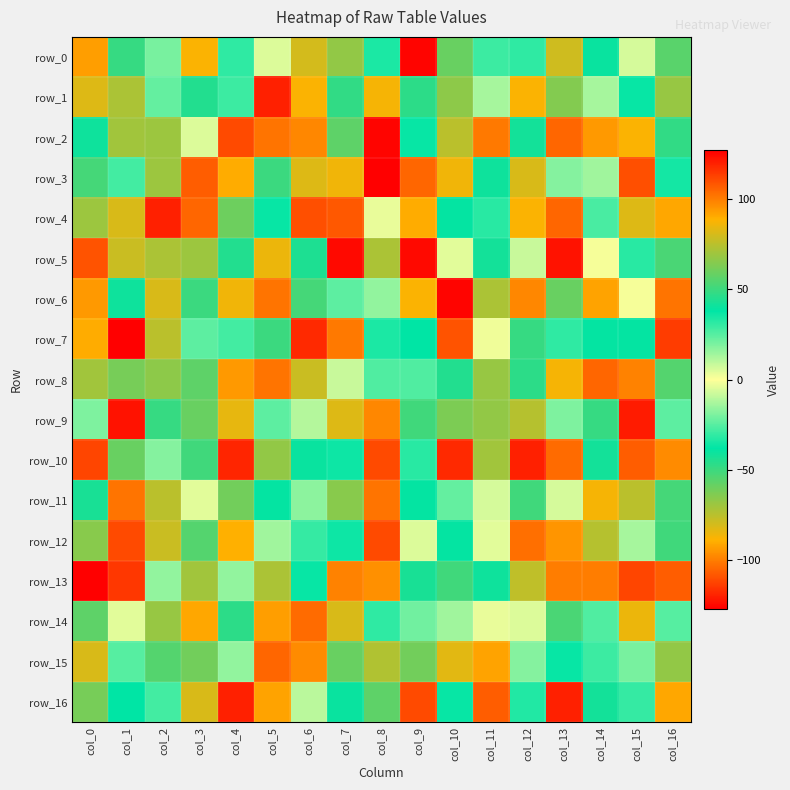

Where does the row_14 series first go above -14?

col_0